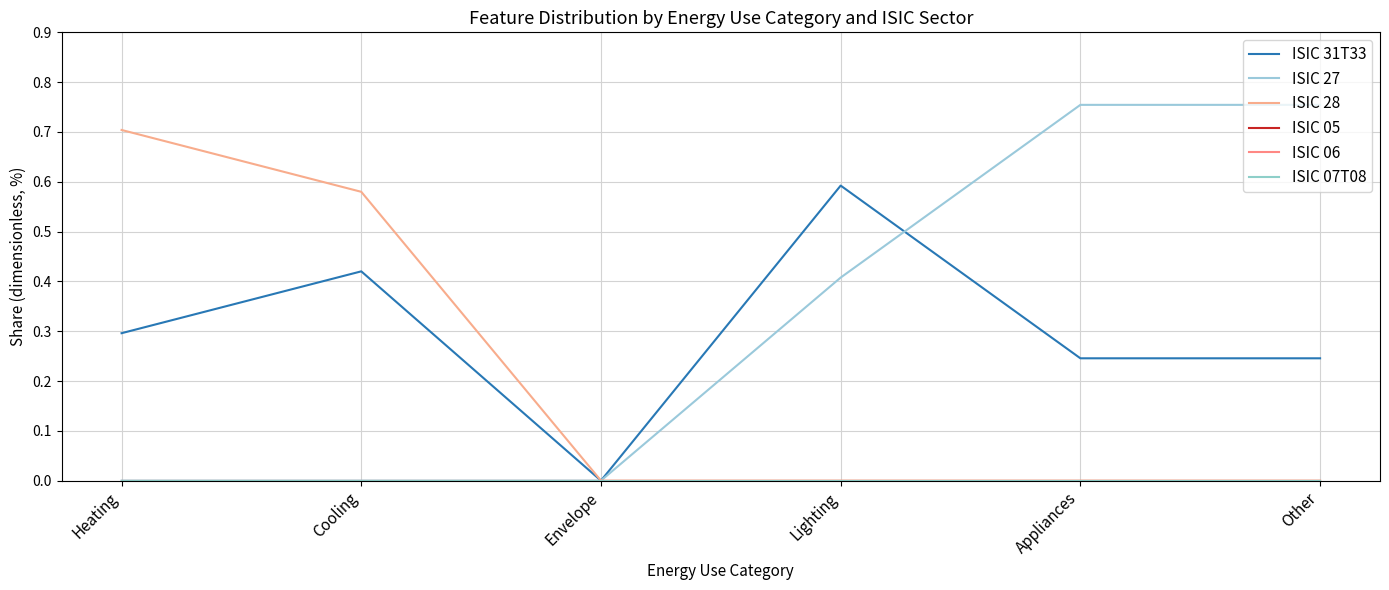

How many lines are shown in the chart?

6